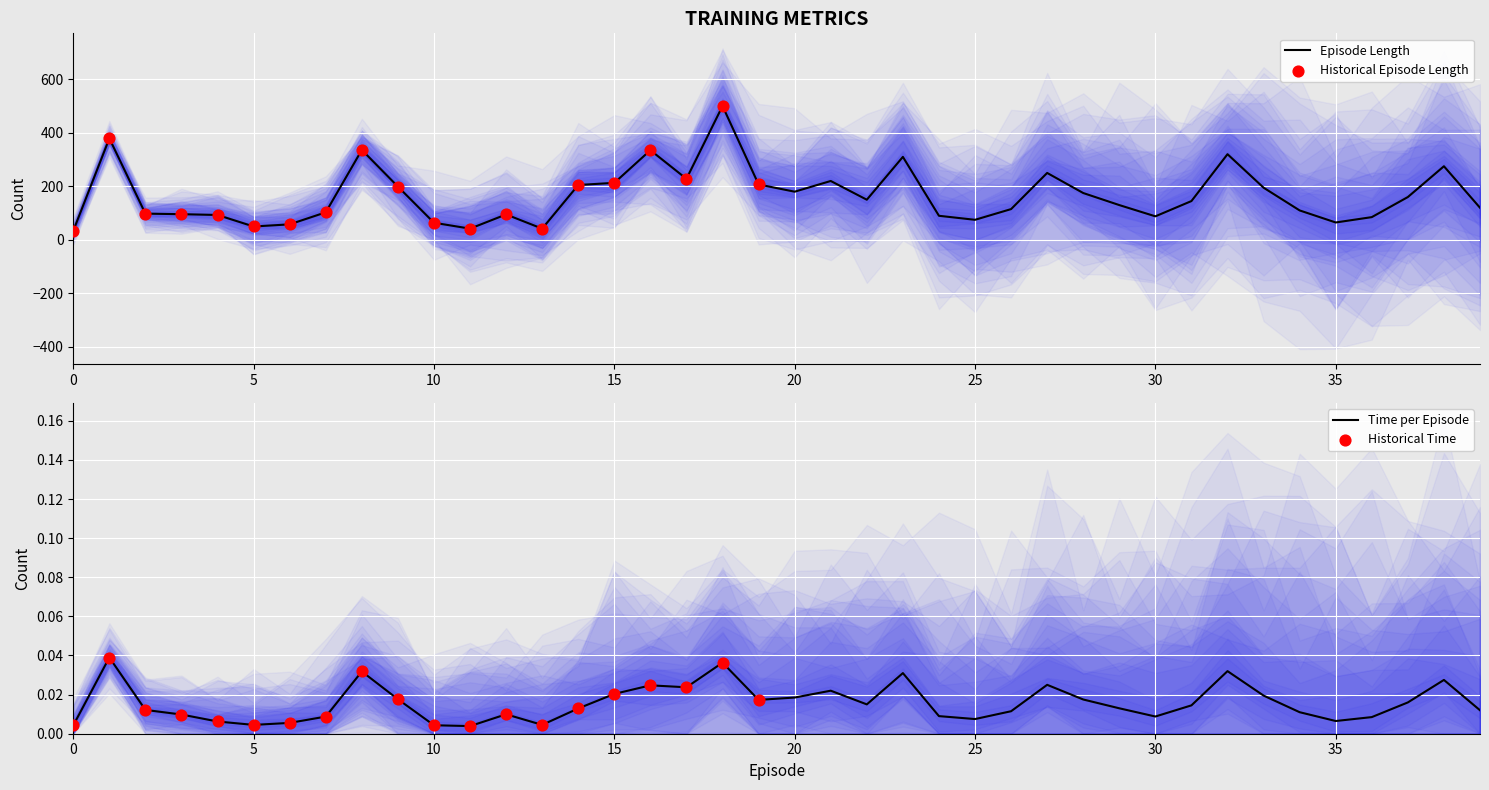

Which series has the largest total across all categories?

length